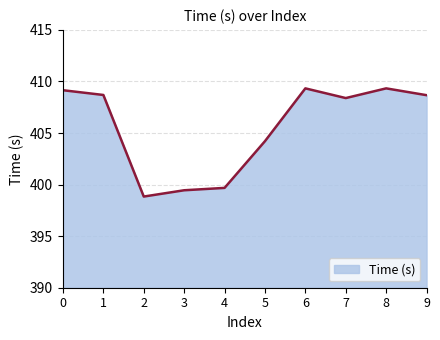

What is the approximate value at 5?

404.2